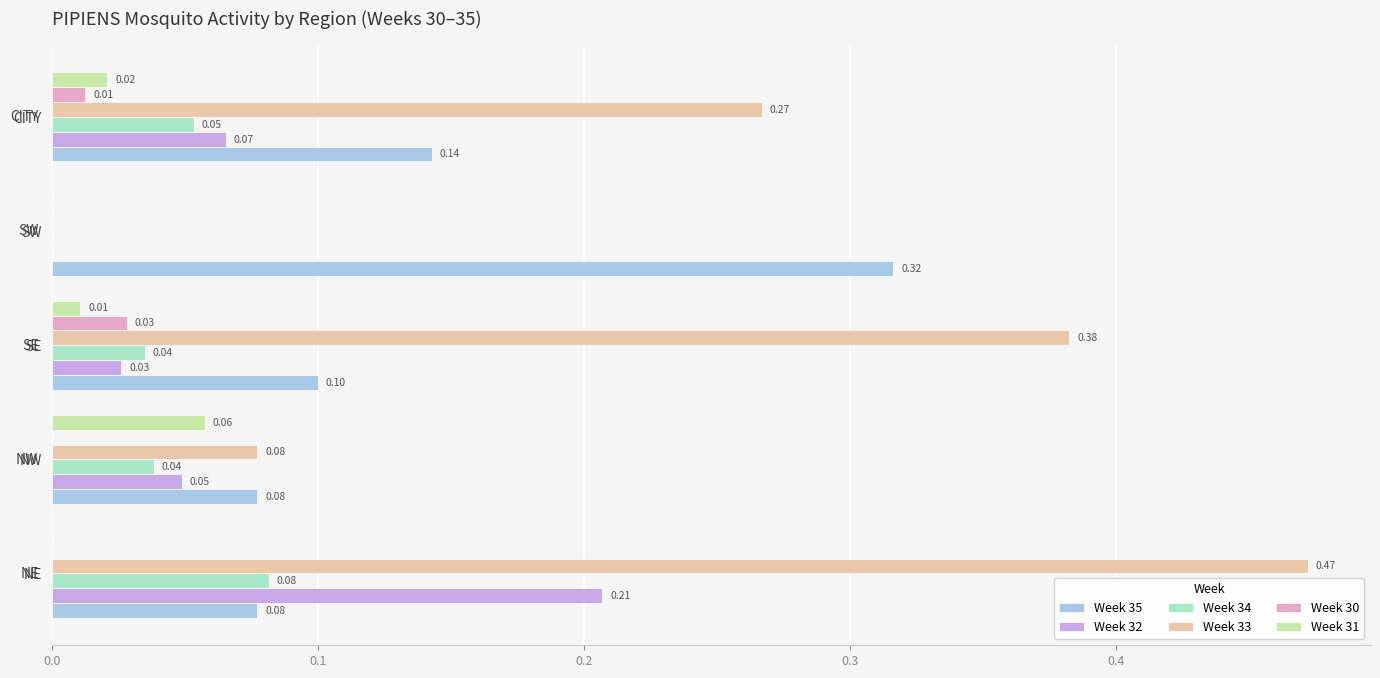

What are all the series names shown in the legend?

Week 35, Week 32, Week 34, Week 33, Week 30, Week 31